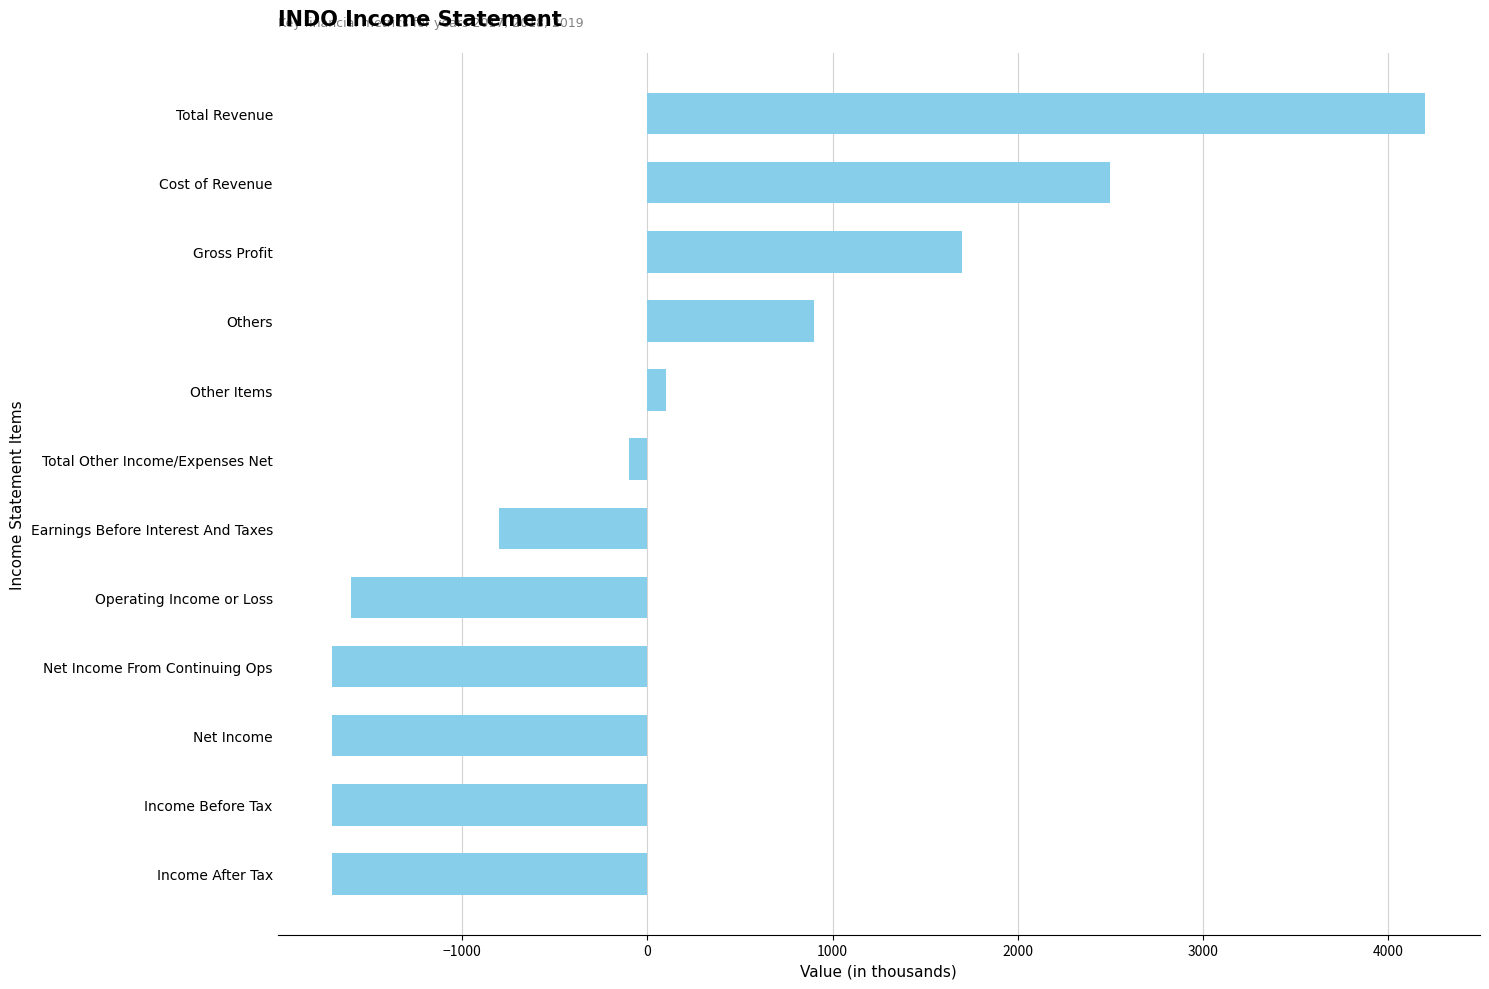

How many bars are there in total?

12